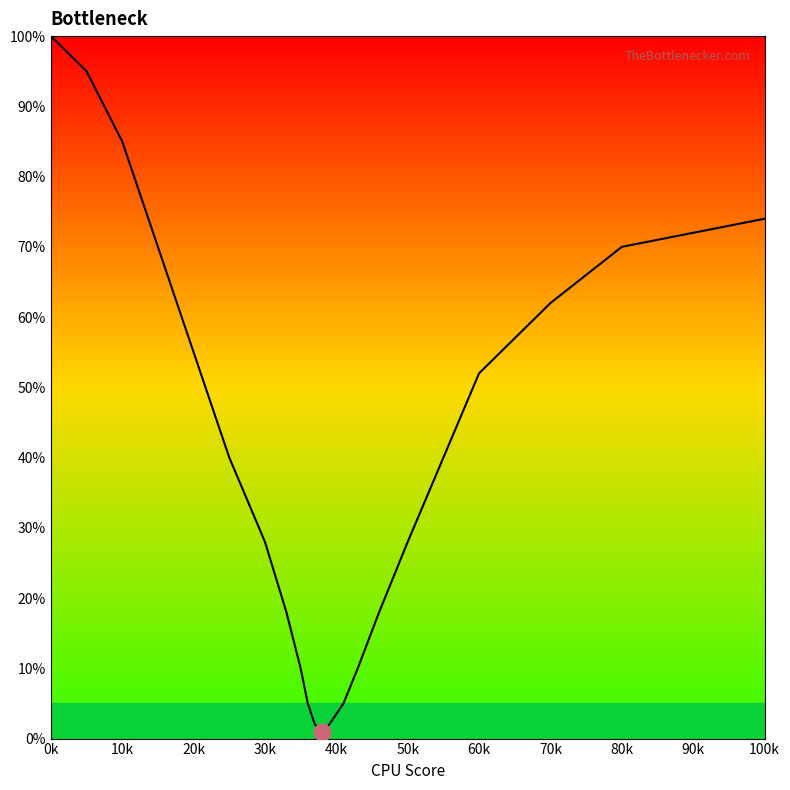

What is the difference between the maximum and minimum values?

99